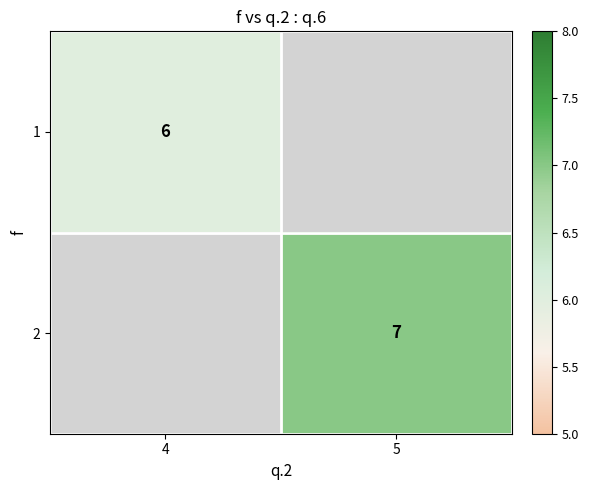

The 2 series shows 7 at 5. True or false?

True